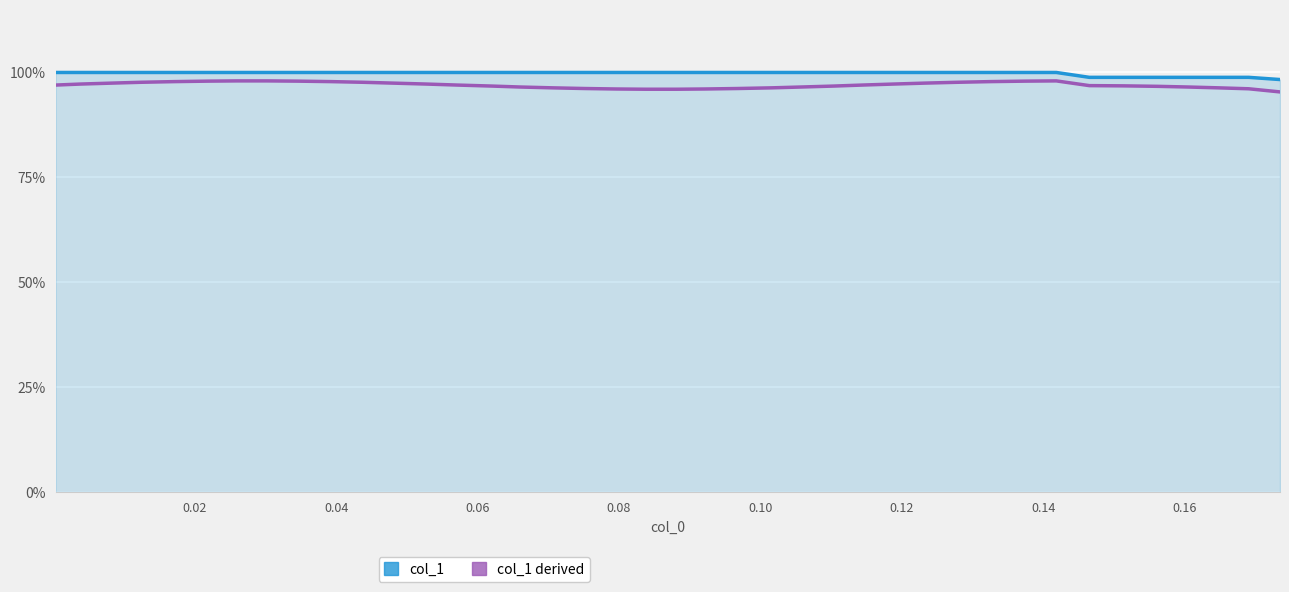

Count the number of data series in this chart.

2